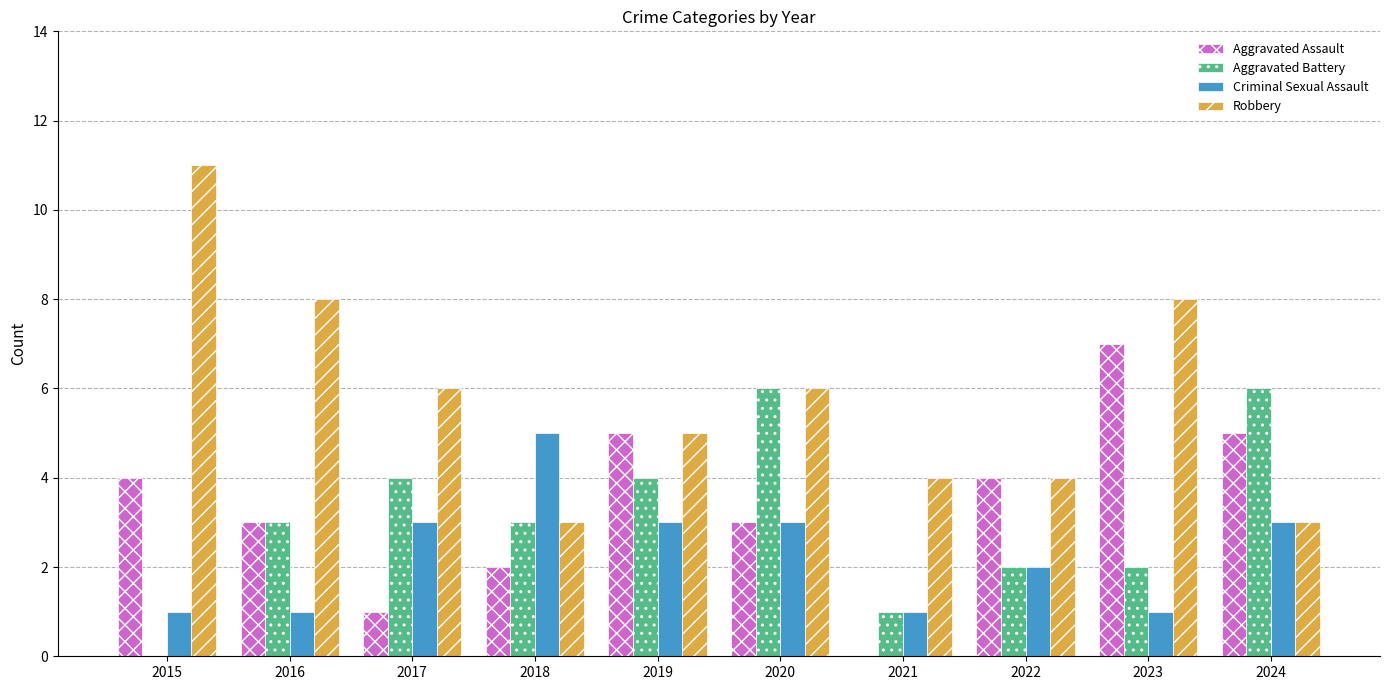

What is the average value of the Criminal Sexual Assault series?

2